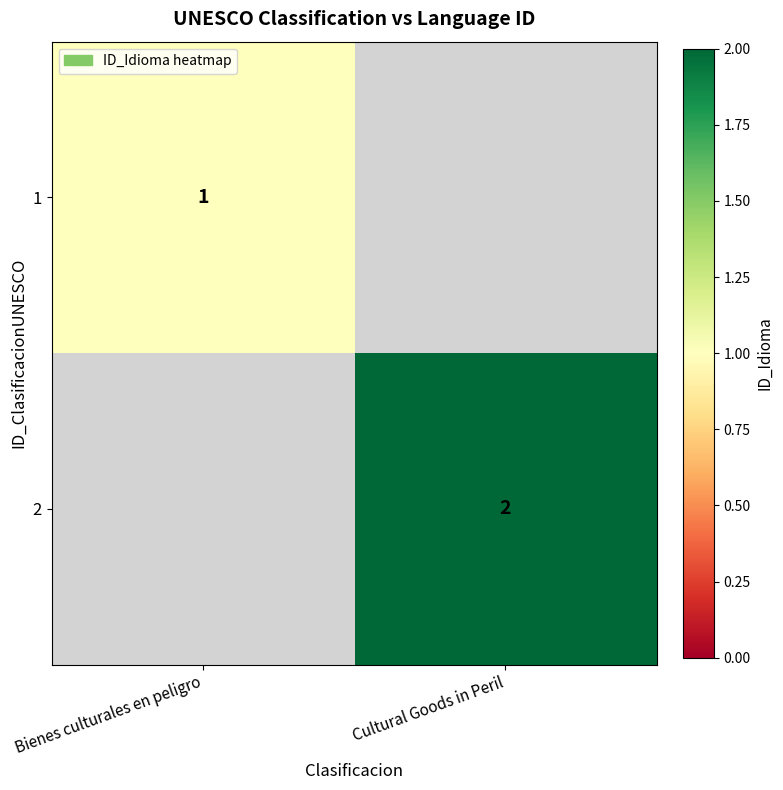

Is it true that 2 equals 2 at Cultural Goods in Peril?

True